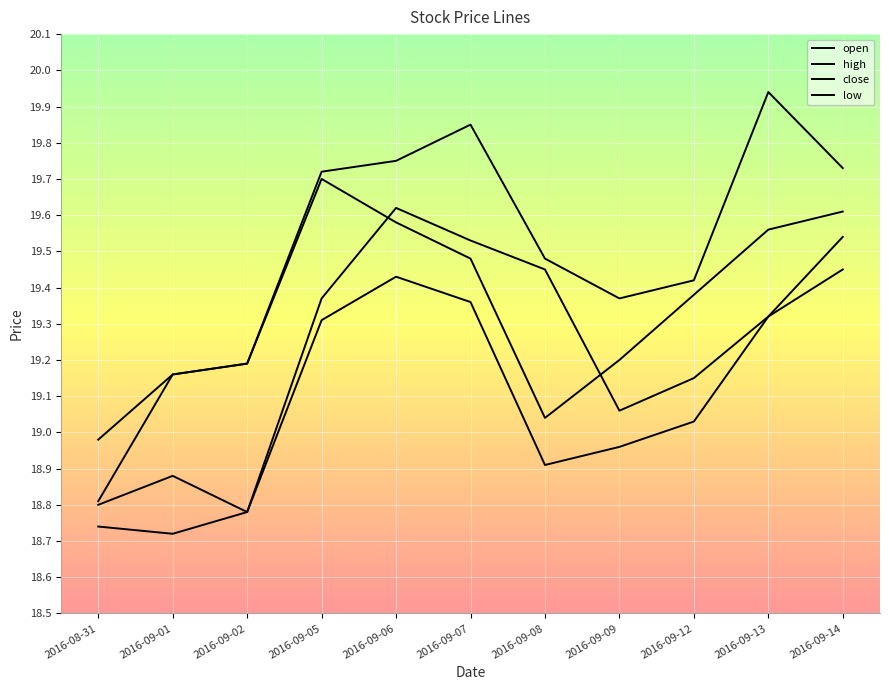

What is the average value of the low series?

19.1